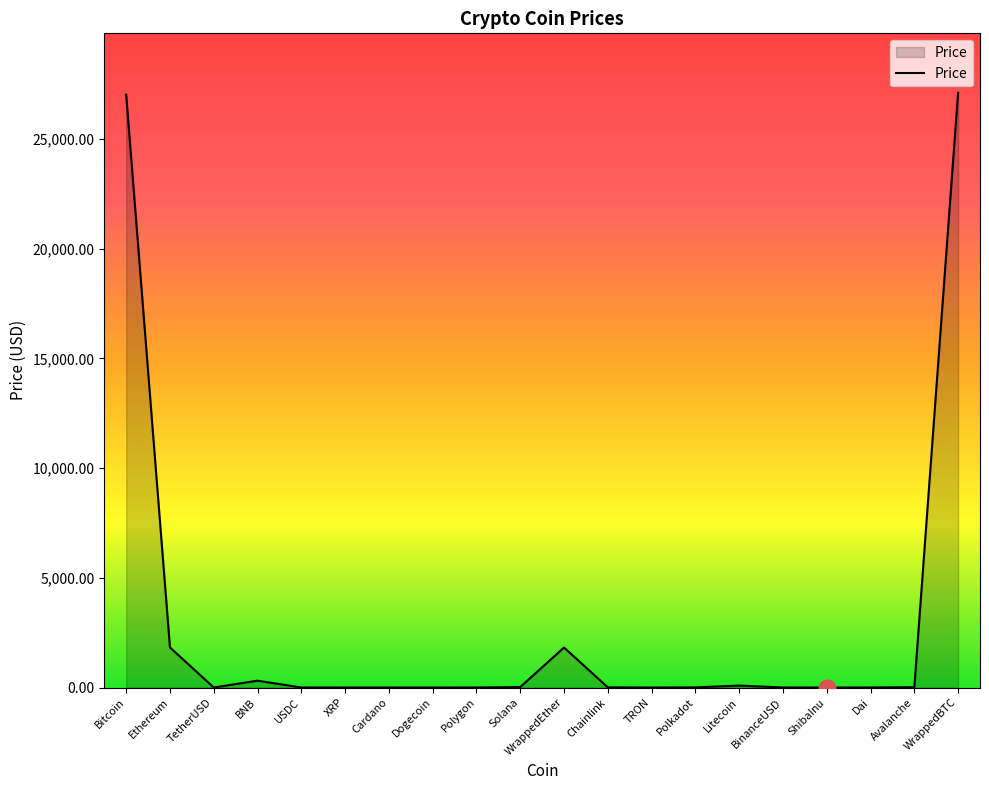

Between ShibaInu and Bitcoin, which is larger?

Bitcoin